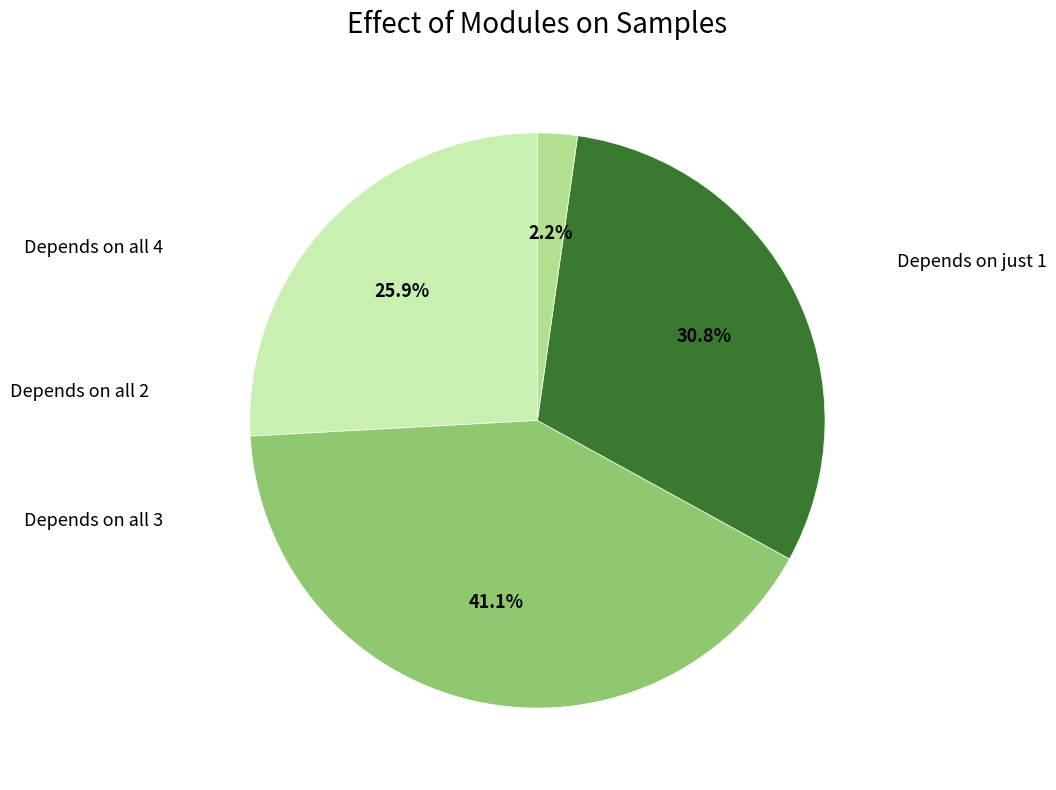

Does any single category account for the majority?

No